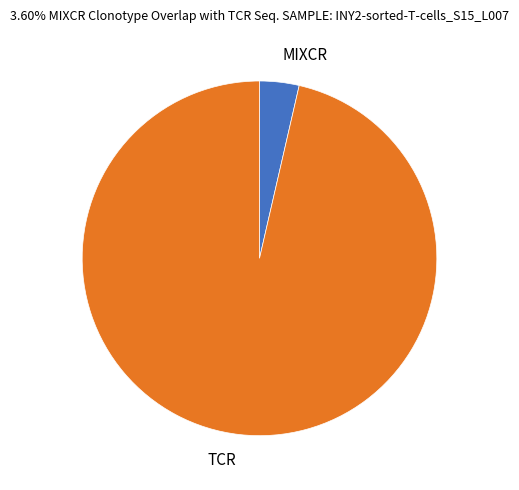

True or false: MIXCR accounts for 4% of the total.

True